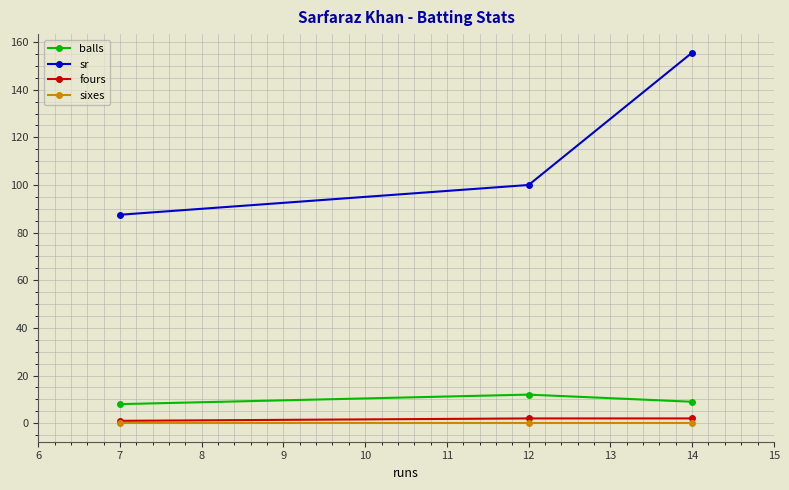

Reading right to left, list all the values displayed in this chart.

balls: 9.0	12.0	8.0
sr: 155.6	100.0	87.5
fours: 2.0	2.0	1.0
sixes: 0.0	0.0	0.0